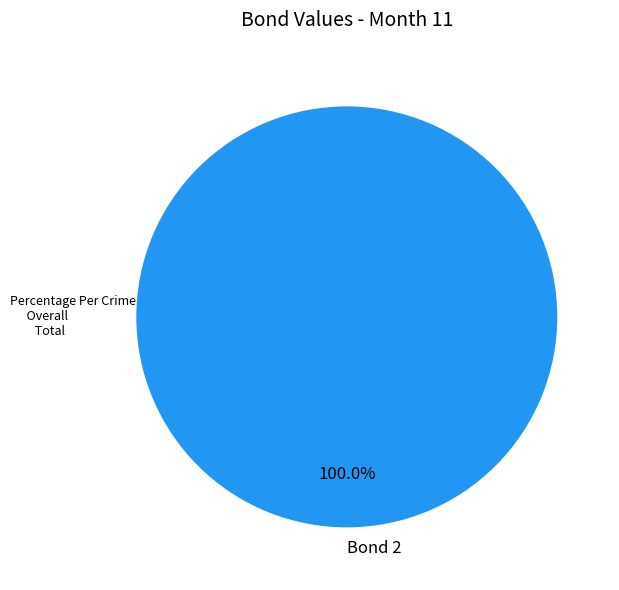

Rank the categories by value from lowest to highest.

Bond 2